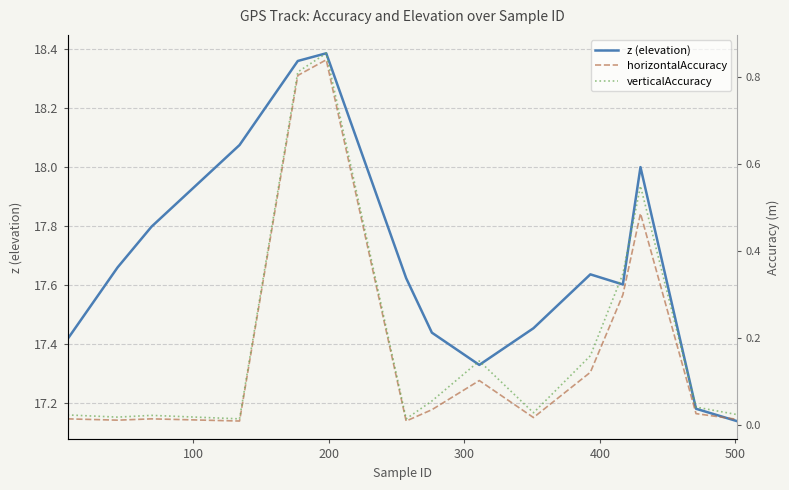

Which series has the largest range (max minus min)?

z (elevation)